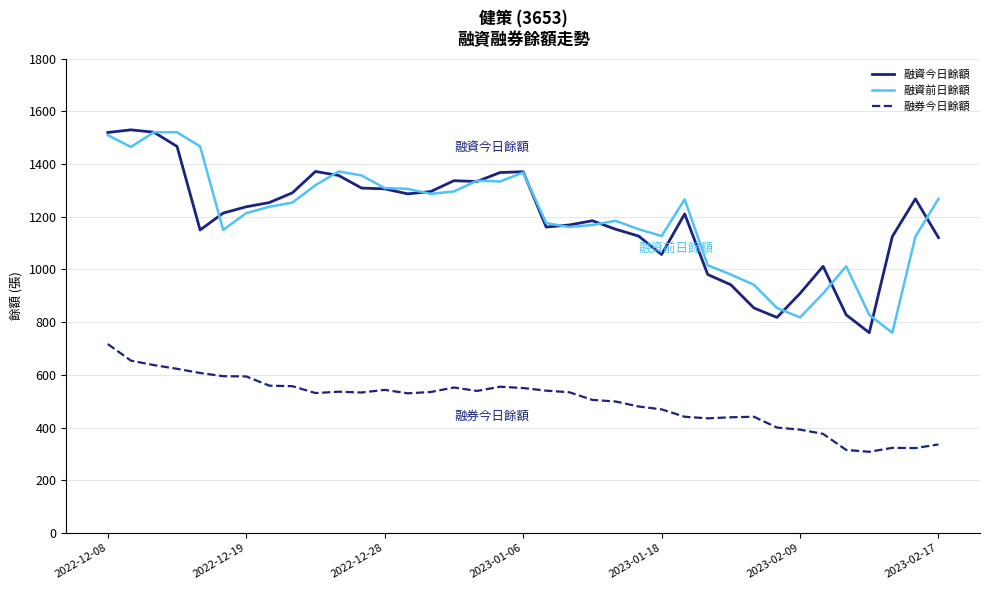

How many lines are shown in the chart?

3